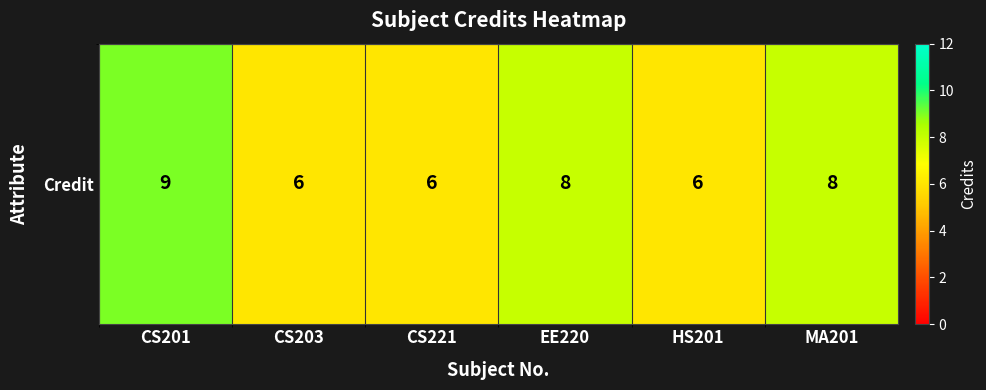

True or false: the data shows 8 at MA201.

True